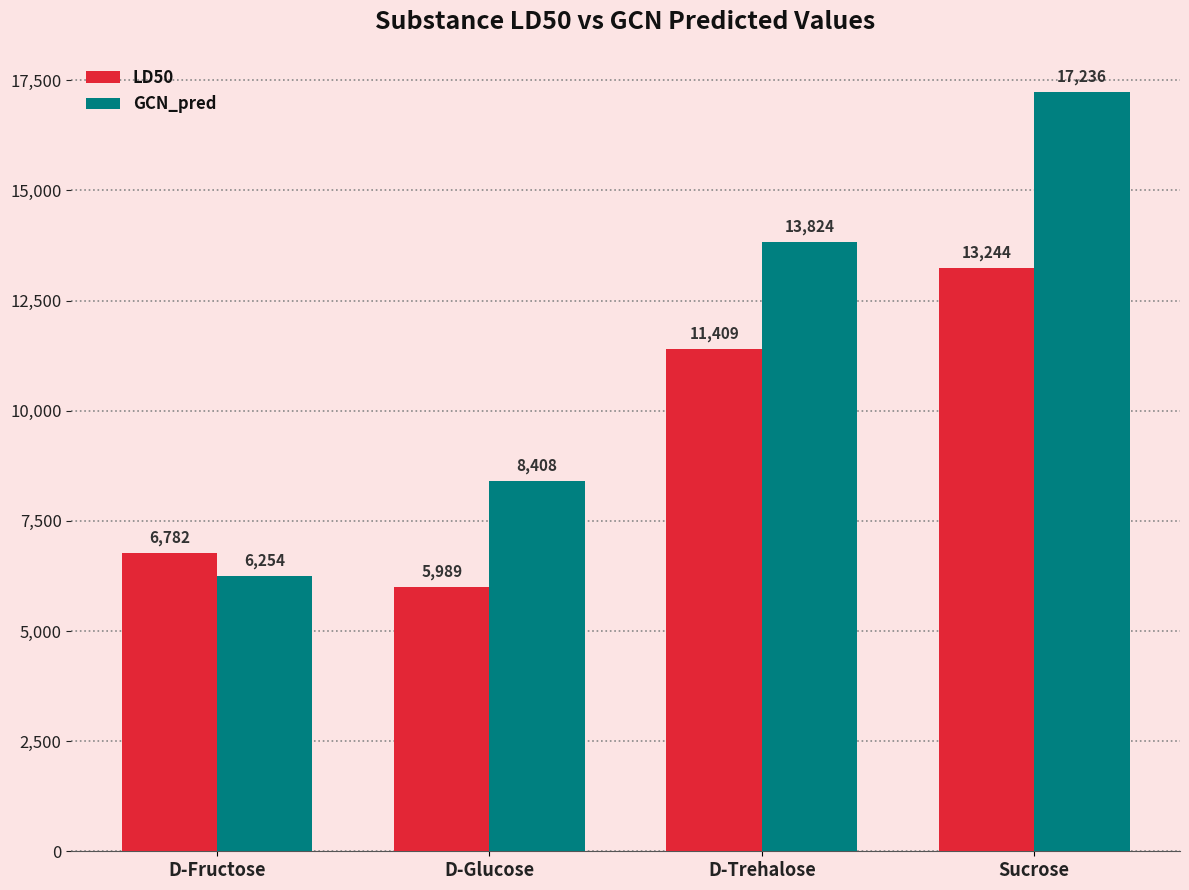

Which series changed the most between D-Fructose and Sucrose?

GCN_pred